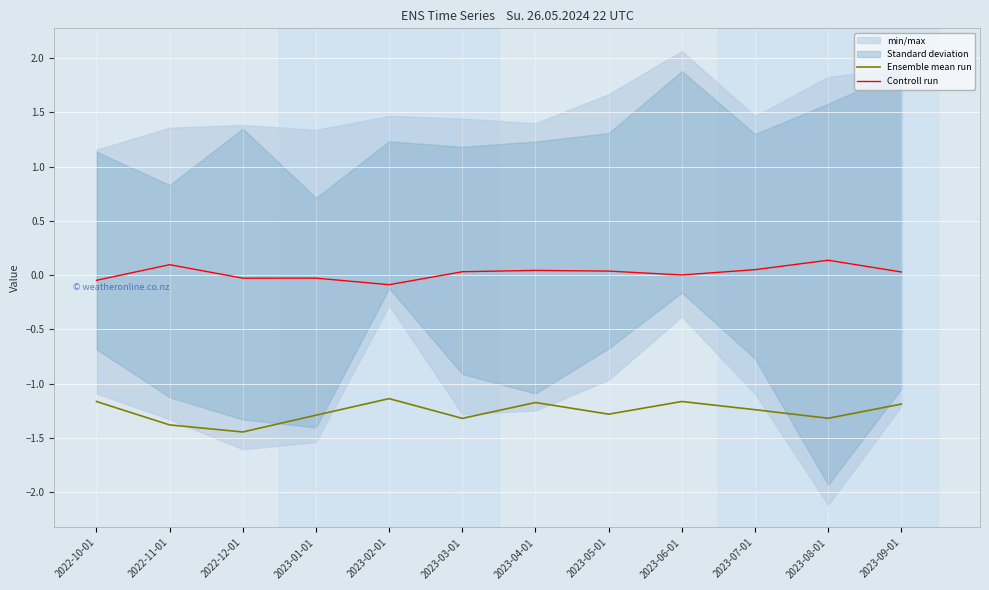

Where is the first local maximum for Ensemble mean run?

2023-02-01